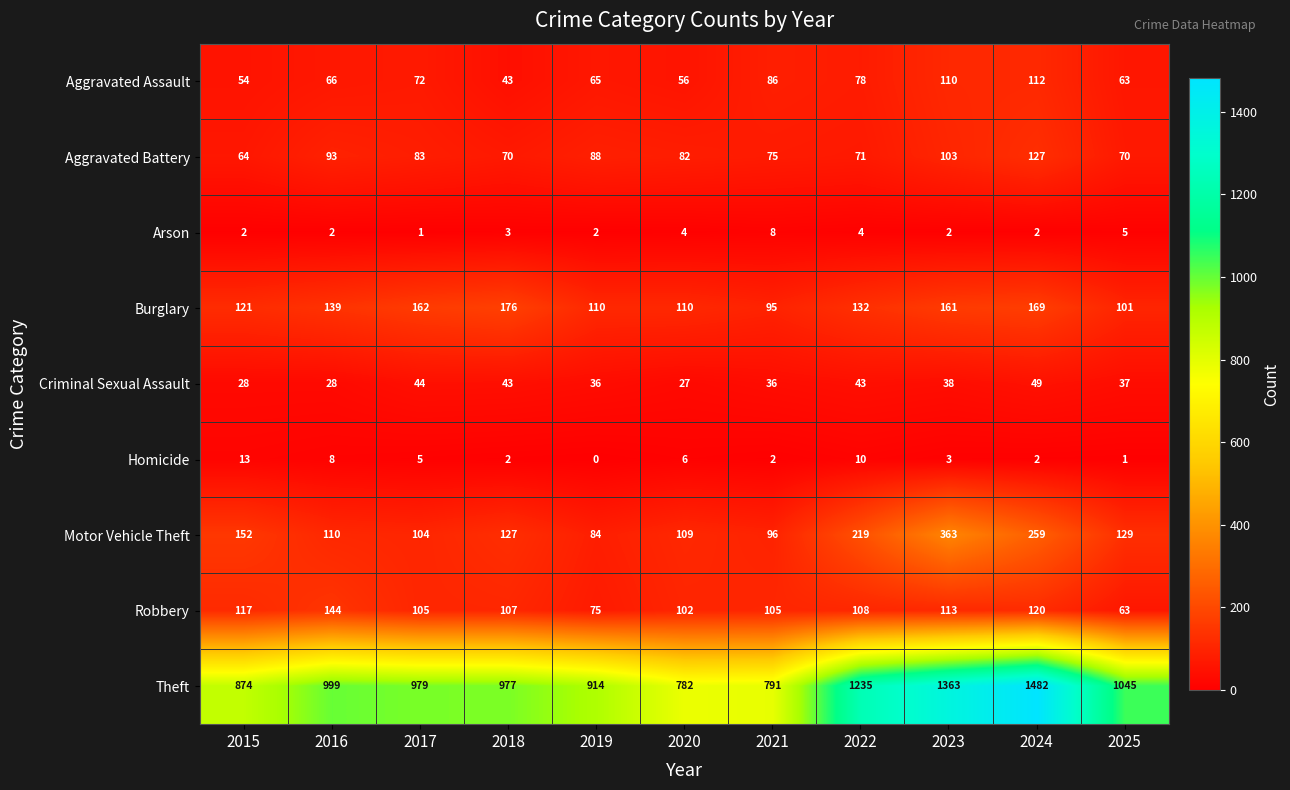

Where is Homicide nearest to the value 6?

2020